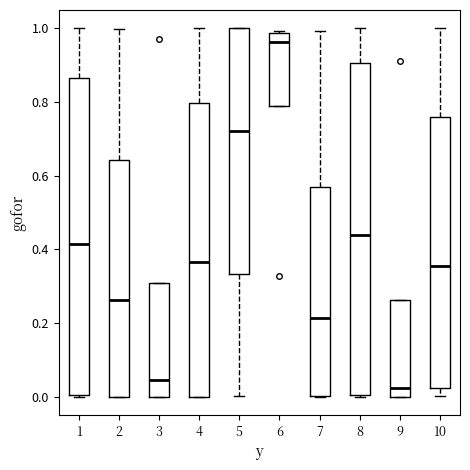

Which box's median line is the lowest?

9